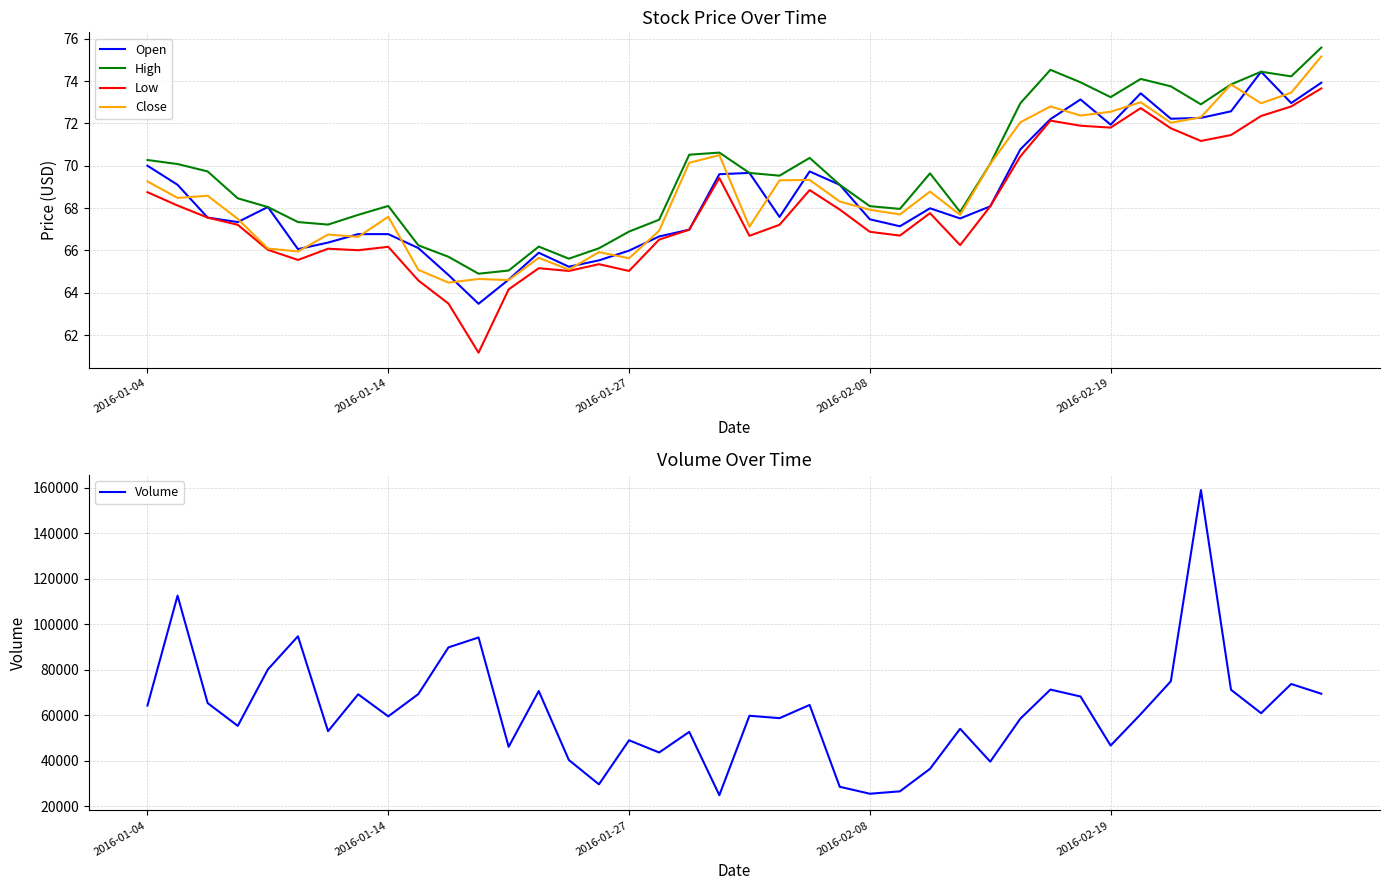

True or false: Close and Volume cross at least once.

False